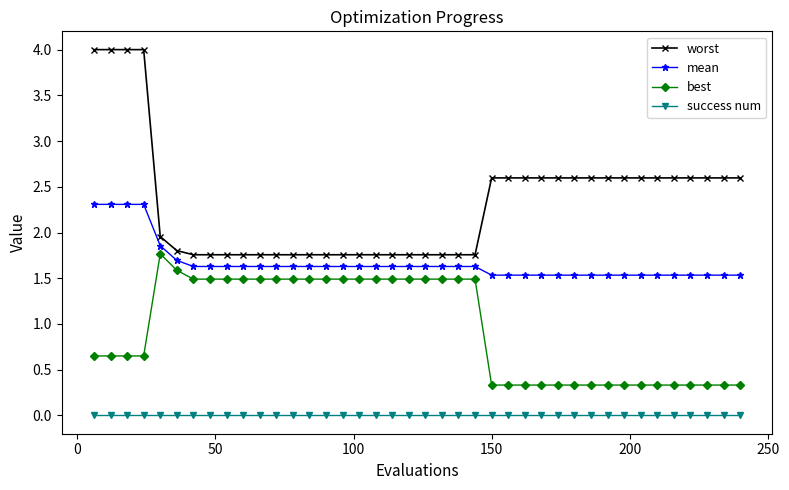

Which series has the largest total across all categories?

worst